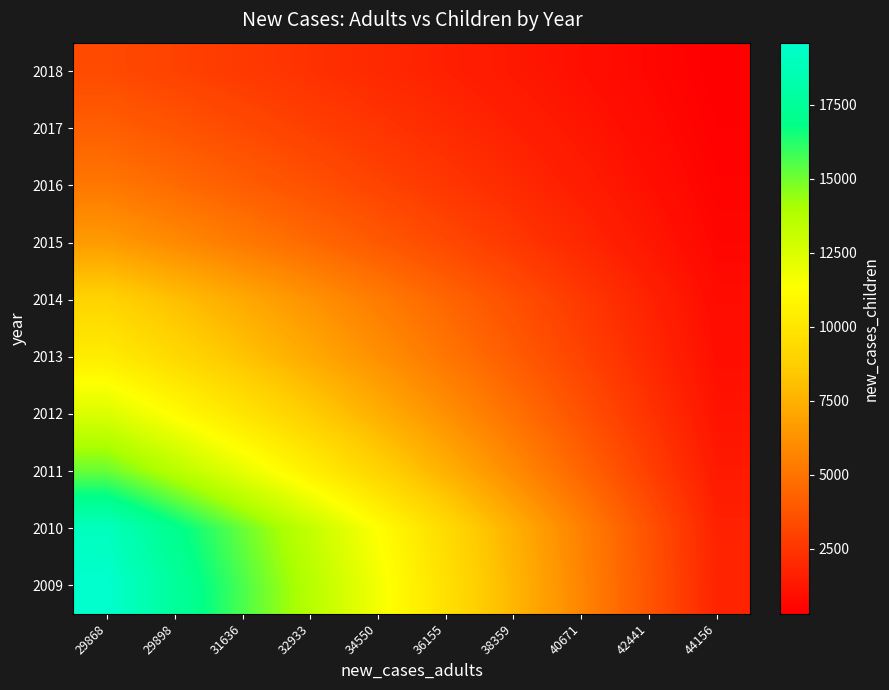

Reading left to right, transcribe all the data shown in this chart.

2009: 29868=19588.8	29898=17610.1	31636=15631.5	32933=13652.8	34550=11674.1	36155=9695.5	38359=7716.8	40671=5738.1	42441=3759.5	44156=1780.8
2010: 29868=18986.0	29898=17068.2	31636=15150.4	32933=13232.7	34550=11314.9	36155=9397.1	38359=7479.3	40671=5561.6	42441=3643.8	44156=1726.0
2011: 29868=15159.1	29898=13627.9	31636=12096.7	32933=10565.4	34550=9034.2	36155=7503.0	38359=5971.8	40671=4440.5	42441=2909.3	44156=1378.1
2012: 29868=12477.3	29898=11217.0	31636=9956.6	32933=8696.3	34550=7436.0	36155=6175.6	38359=4915.3	40671=3655.0	42441=2394.6	44156=1134.3
2013: 29868=10354.3	29898=9308.4	31636=8262.5	32933=7216.6	34550=6170.7	36155=5124.9	38359=4079.0	40671=3033.1	42441=1987.2	44156=941.3
2014: 29868=9009.0	29898=8099.0	31636=7189.0	32933=6279.0	34550=5369.0	36155=4459.0	38359=3549.0	40671=2639.0	42441=1729.0	44156=819.0
2015: 29868=6609.9	29898=5942.2	31636=5274.6	32933=4606.9	34550=3939.2	36155=3271.6	38359=2603.9	40671=1936.2	42441=1268.6	44156=600.9
2016: 29868=5170.0	29898=4647.8	31636=4125.6	32933=3603.3	34550=3081.1	36155=2558.9	38359=2036.7	40671=1514.4	42441=992.2	44156=470.0
2017: 29868=4169.0	29898=3747.9	31636=3326.8	32933=2905.7	34550=2484.6	36155=2063.4	38359=1642.3	40671=1221.2	42441=800.1	44156=379.0
2018: 29868=3340.7	29898=3003.3	31636=2665.8	32933=2328.4	34550=1990.9	36155=1653.5	38359=1316.0	40671=978.6	42441=641.1	44156=303.7